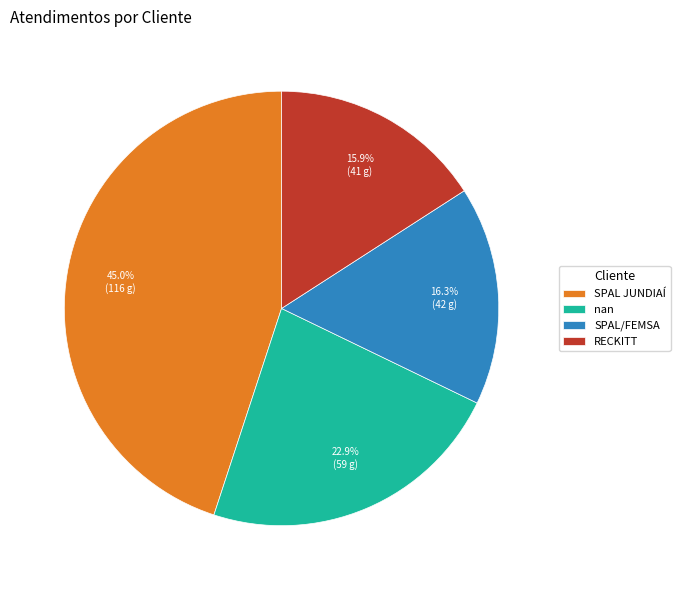

Which has a higher value, SPAL JUNDIAÍ or nan?

SPAL JUNDIAÍ